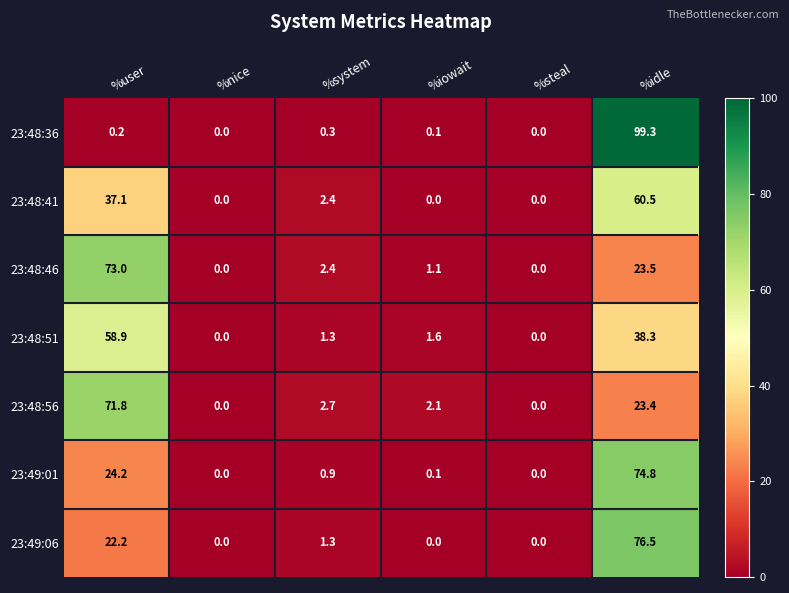

The value of 23:48:51 at %iowait is 1.6. True or false?

True